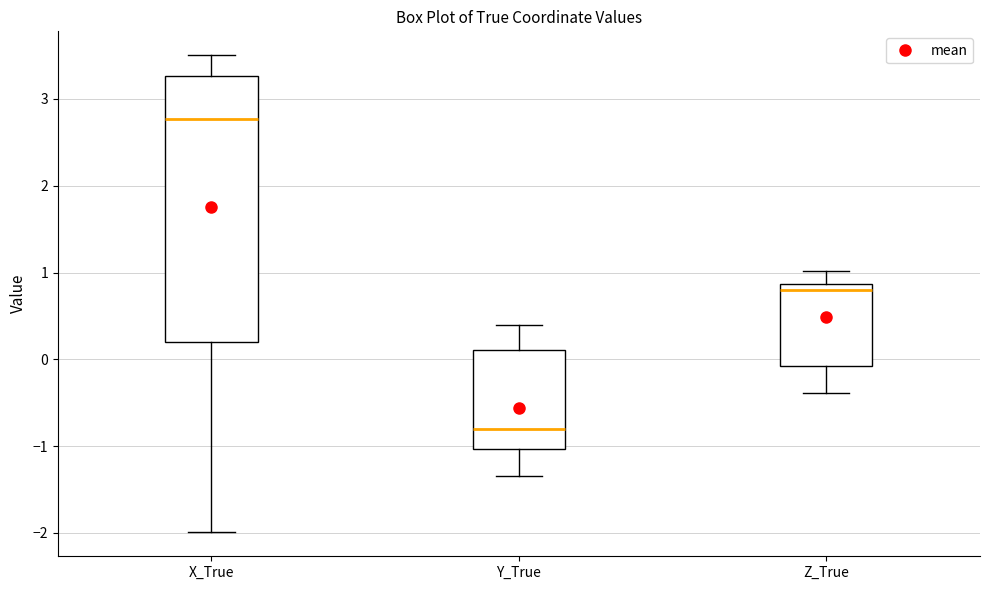

Where does the median line of the box for Y_True sit on the y-axis? The values are not printed on the chart, so give them approximately, as read against the axis.

-0.8